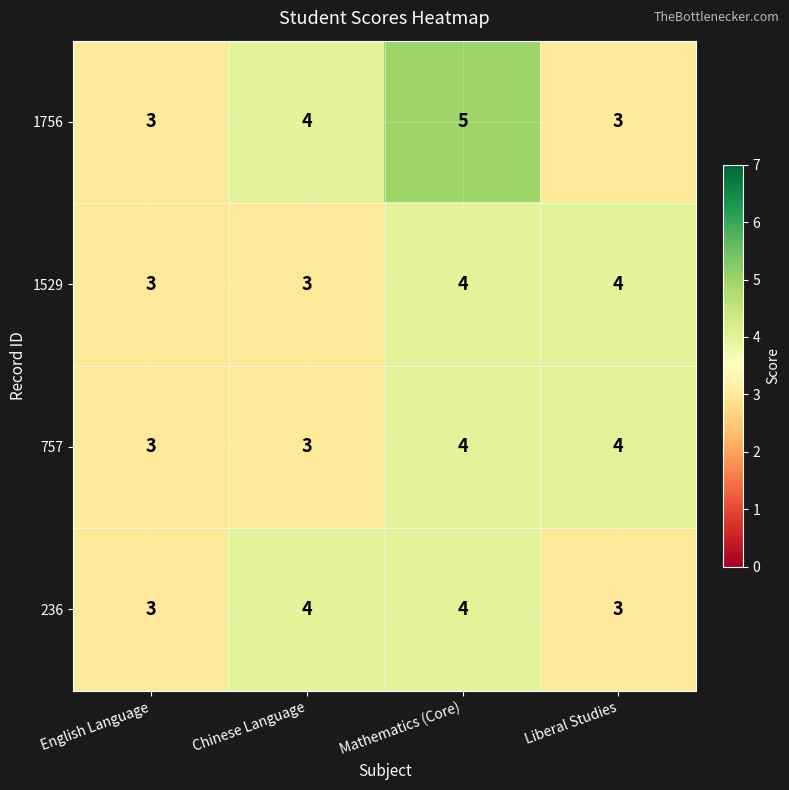

Reading right to left, what are all the values shown in this chart?

1756: Liberal Studies=3	Mathematics (Core)=5	Chinese Language=4	English Language=3
1529: Liberal Studies=4	Mathematics (Core)=4	Chinese Language=3	English Language=3
757: Liberal Studies=4	Mathematics (Core)=4	Chinese Language=3	English Language=3
236: Liberal Studies=3	Mathematics (Core)=4	Chinese Language=4	English Language=3